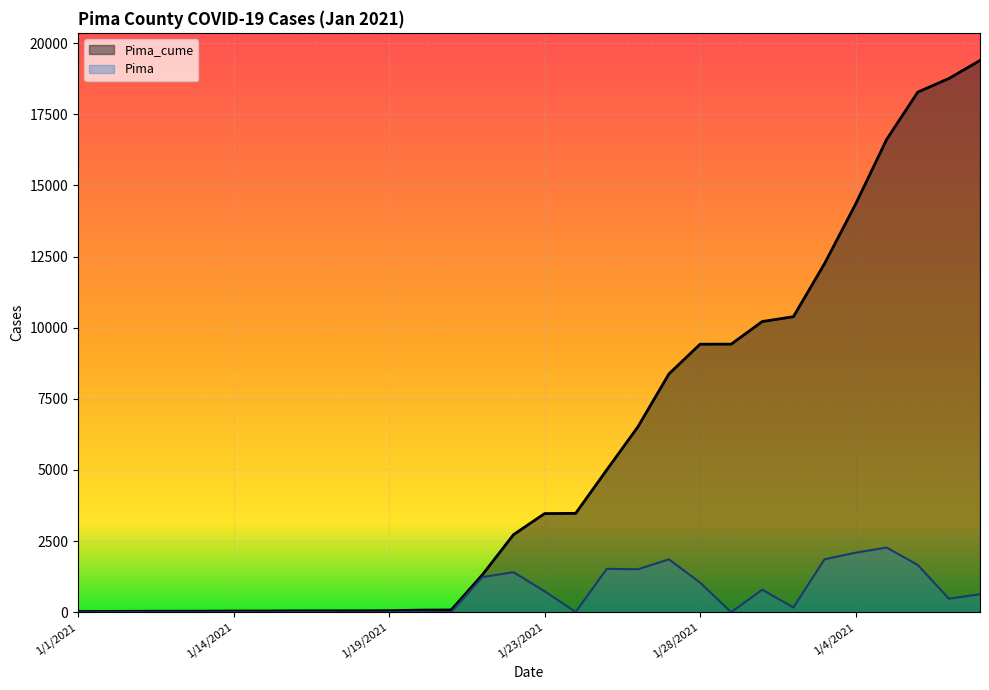

Reading left to right, extract all data points from this chart.

Pima_cume: 1/1/2021=29	1/10/2021=31	1/11/2021=35	1/12/2021=37	1/13/2021=38	1/14/2021=44	1/15/2021=45	1/16/2021=50	1/17/2021=51	1/18/2021=52	1/19/2021=56	1/2/2021=76	1/20/2021=82	1/21/2021=1317	1/22/2021=2727	1/23/2021=3468	1/24/2021=3477	1/25/2021=5004	1/26/2021=6516	1/27/2021=8377	1/28/2021=9420	1/29/2021=9422	1/3/2021=10217	1/30/2021=10386	1/31/2021=12248	1/4/2021=14342	1/5/2021=16617	1/6/2021=18278	1/7/2021=18756	1/8/2021=19390
Pima: 1/1/2021=0	1/10/2021=2	1/11/2021=4	1/12/2021=2	1/13/2021=1	1/14/2021=6	1/15/2021=1	1/16/2021=5	1/17/2021=1	1/18/2021=1	1/19/2021=4	1/2/2021=20	1/20/2021=6	1/21/2021=1235	1/22/2021=1410	1/23/2021=741	1/24/2021=9	1/25/2021=1527	1/26/2021=1512	1/27/2021=1861	1/28/2021=1043	1/29/2021=2	1/3/2021=795	1/30/2021=169	1/31/2021=1862	1/4/2021=2094	1/5/2021=2275	1/6/2021=1661	1/7/2021=478	1/8/2021=634